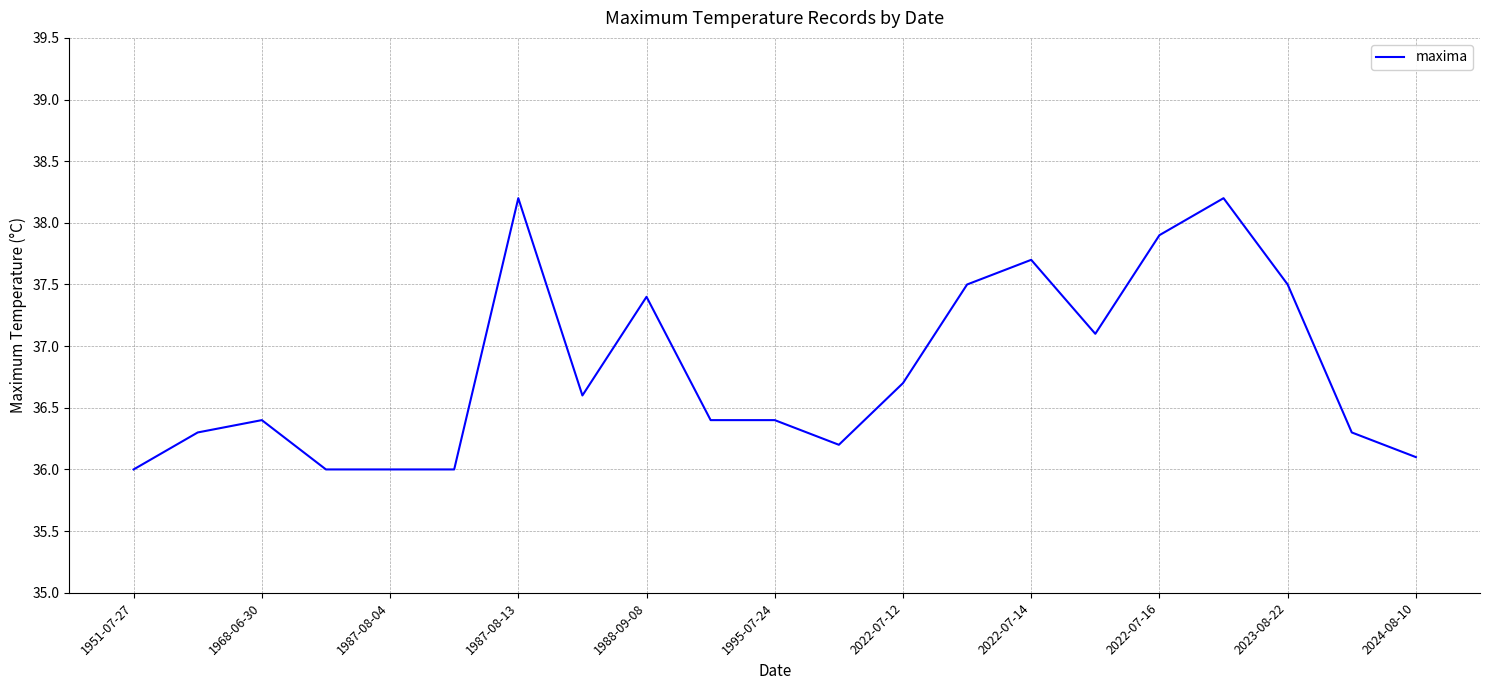

What is the maximum value shown in the chart?

38.2